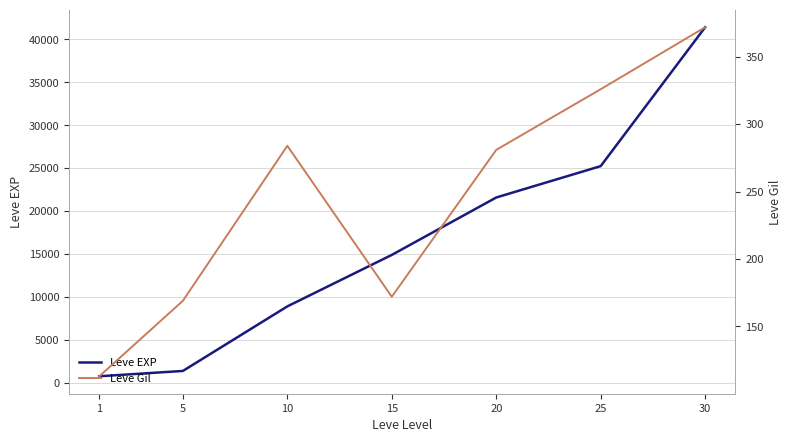

At 1, list the series in order from smallest to largest.

Leve Gil, Leve EXP